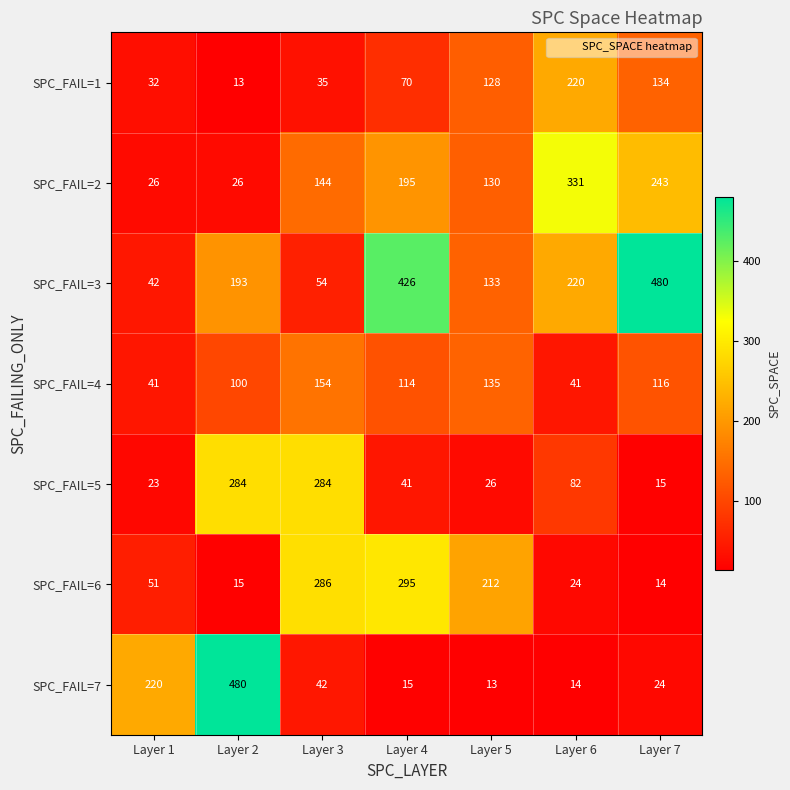

The value of SPC_FAIL=4 at Layer 1 is 41. True or false?

True